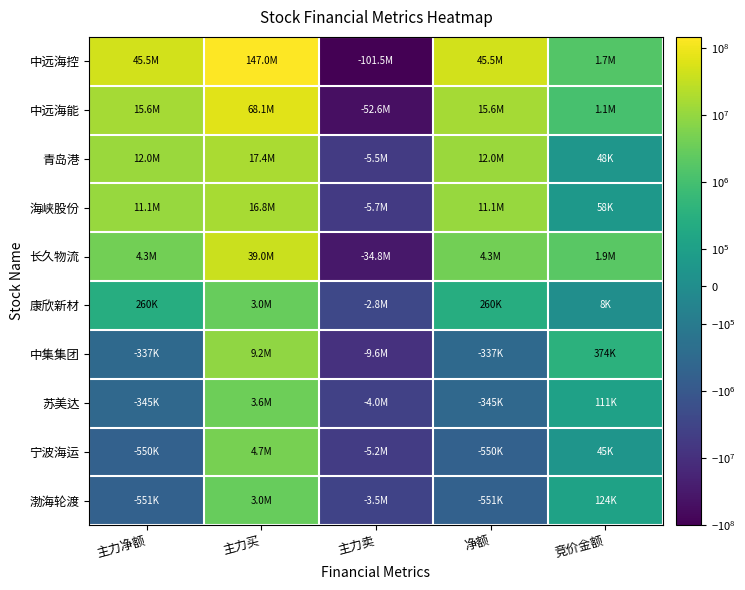

Which series has the largest total across all categories?

中远海控